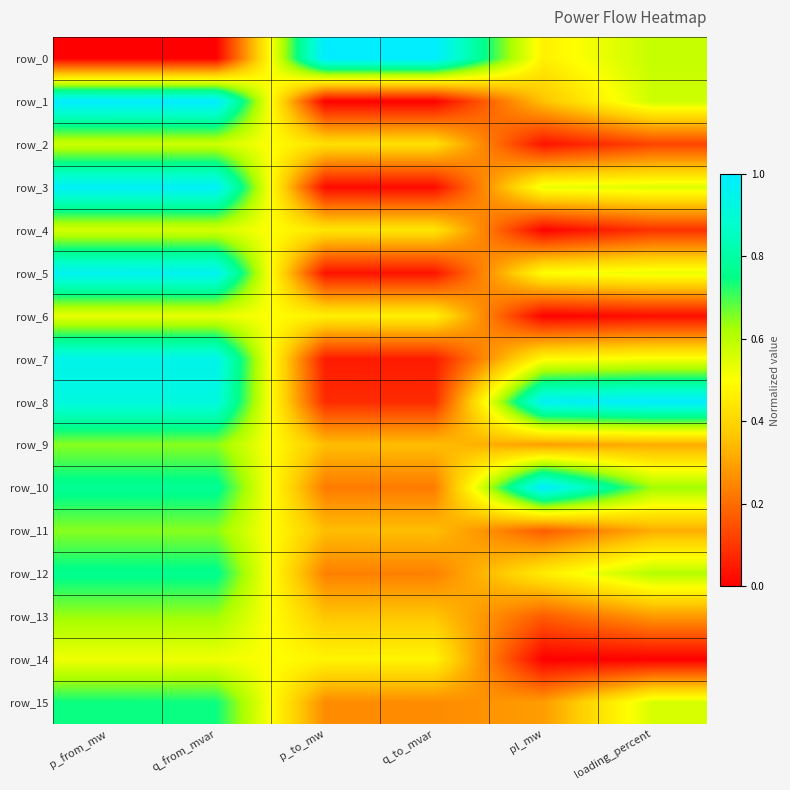

What is the spread (max minus min) of values at q_to_mvar?

1.0